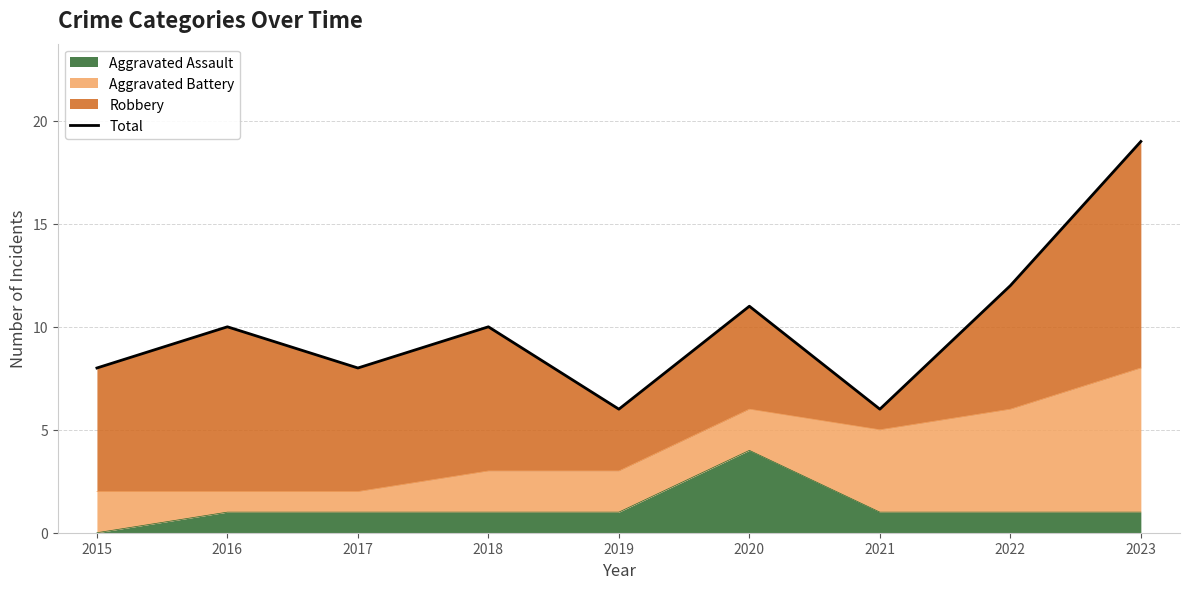

List the labels in order of value, largest first.

2023, 2022, 2020, 2016, 2018, 2015, 2017, 2019, 2021